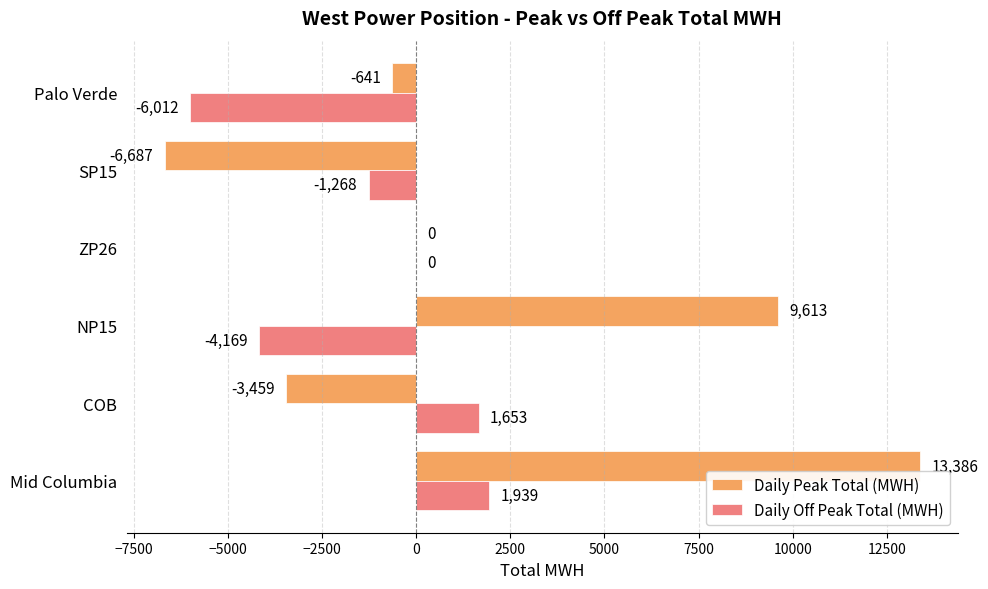

Which series has the largest total across all categories?

Daily Peak Total (MWH)